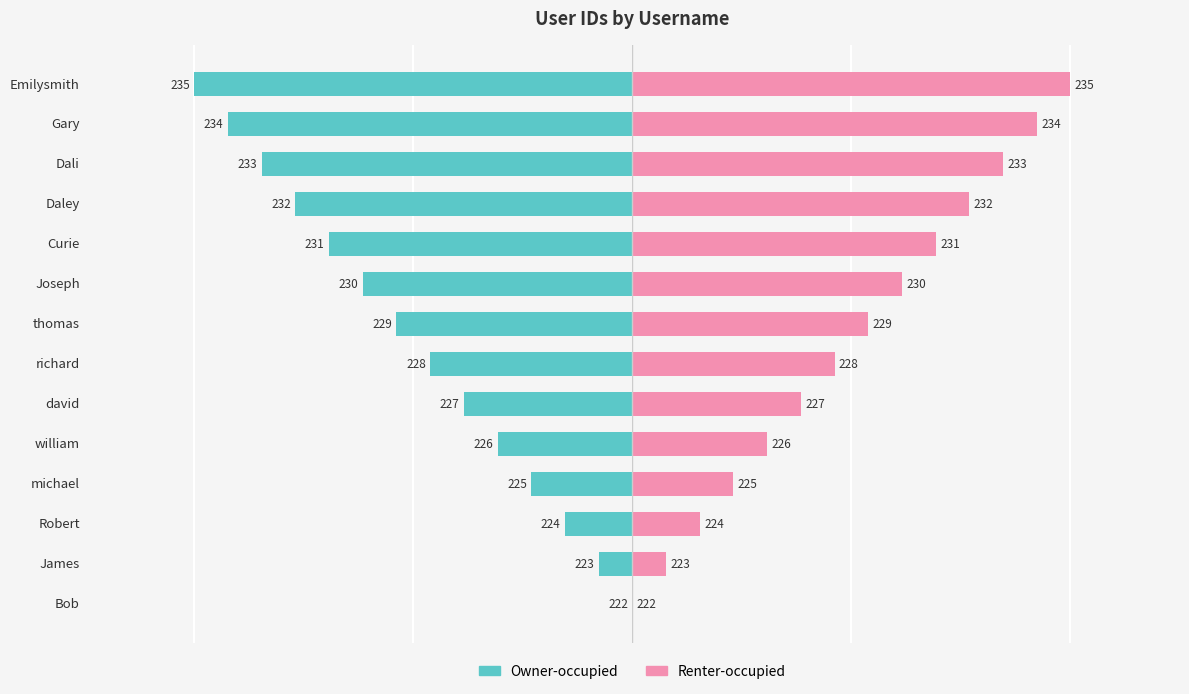

How many values in the Renter-occupied series are below 53?

7